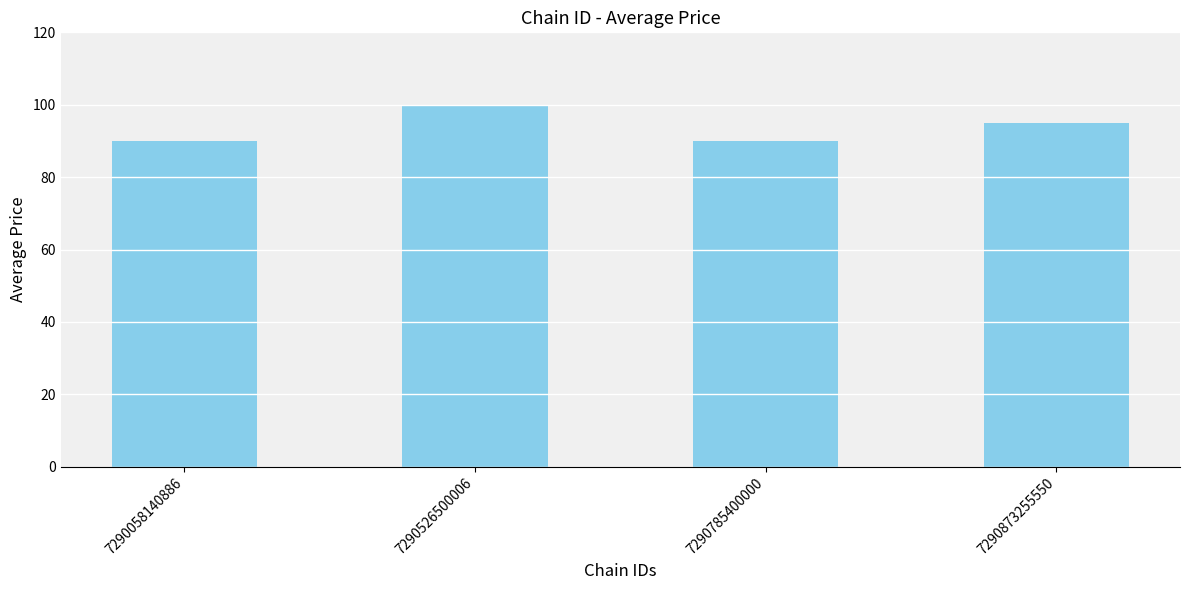

Between 7290873255550 and 7290058140886, which is larger?

7290873255550